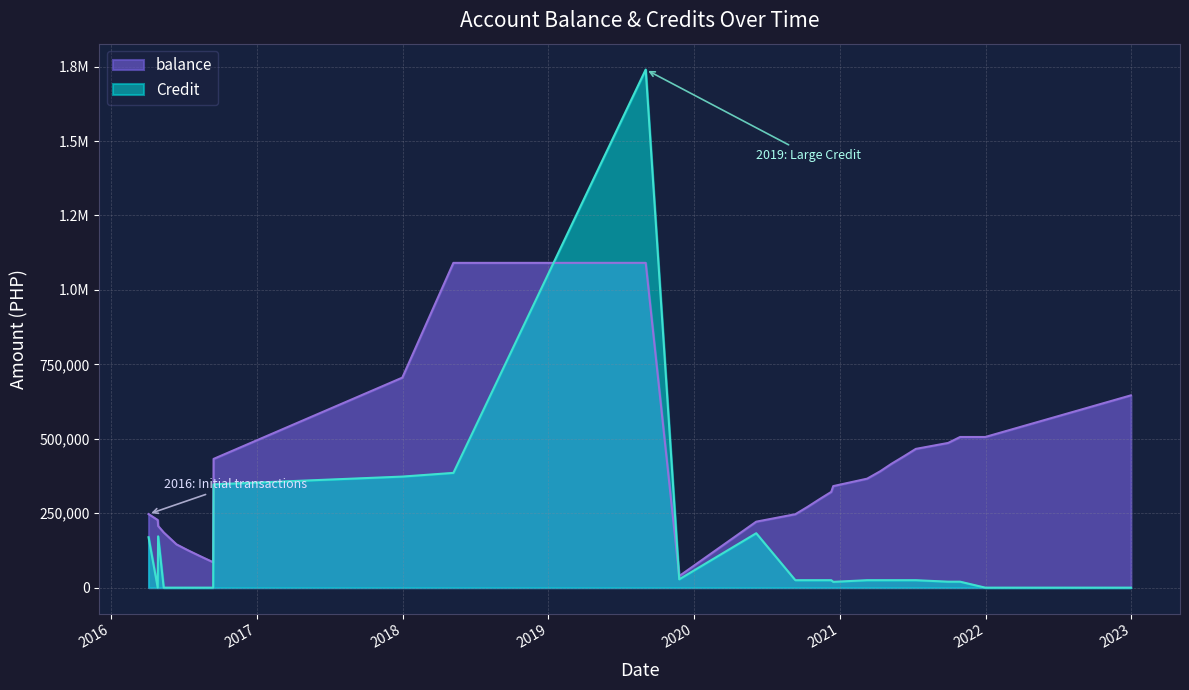

Count the number of data series in this chart.

2